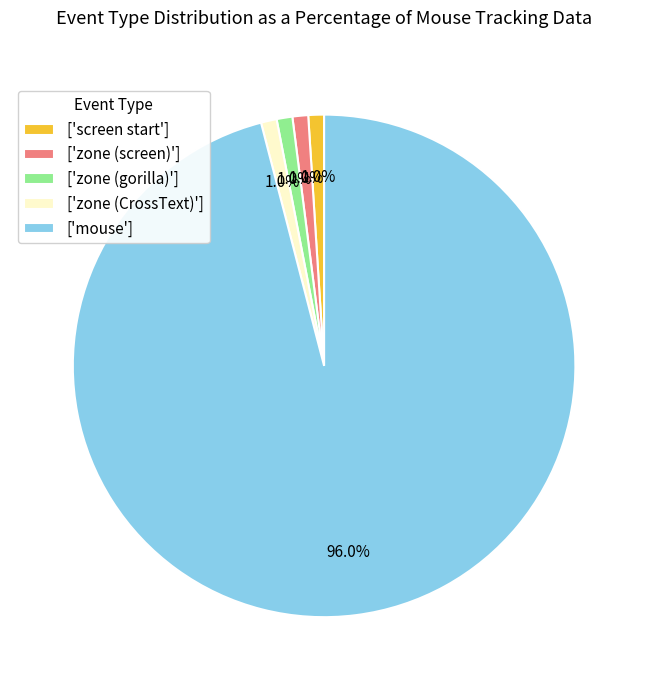

Is there a majority slice in this chart?

Yes